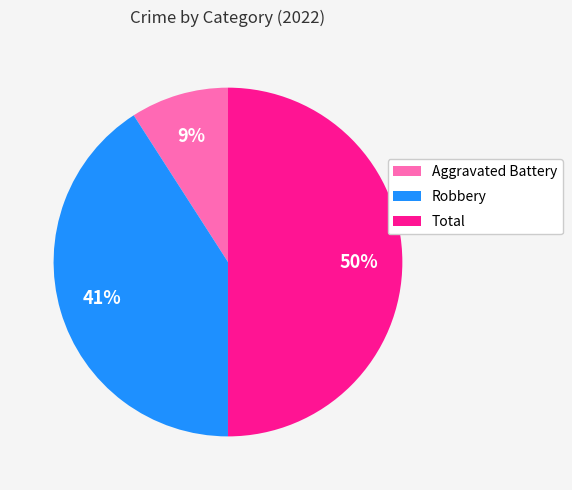

How many segments does this pie chart have?

3